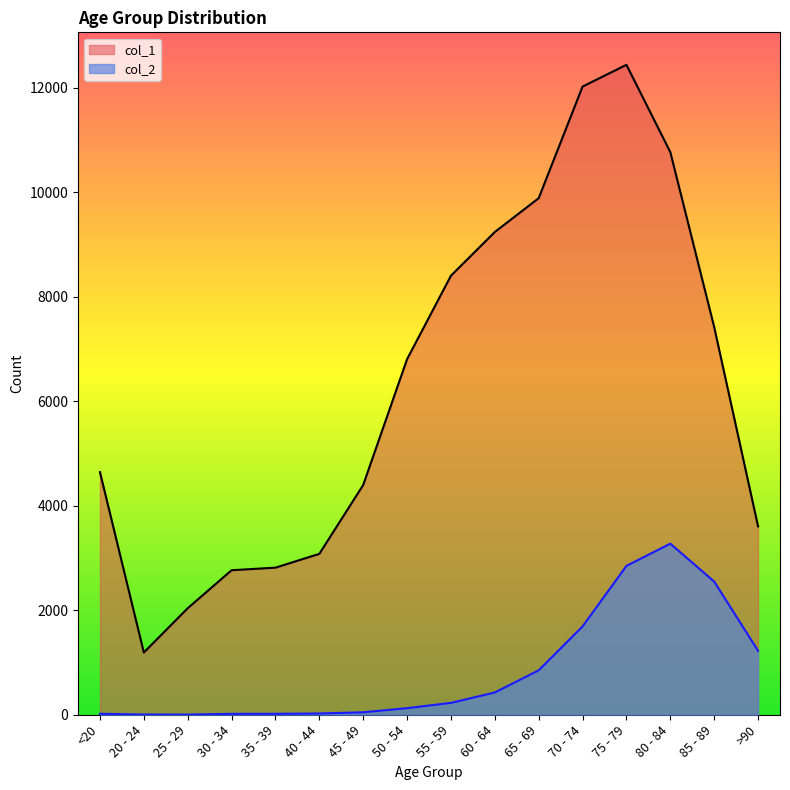

What is the spread (max minus min) of values at 30 - 34?

2748